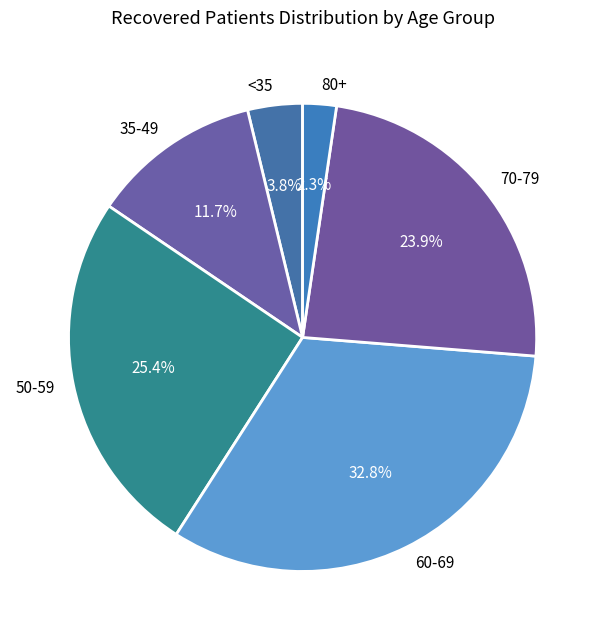

Which category has the biggest portion of the pie?

60-69